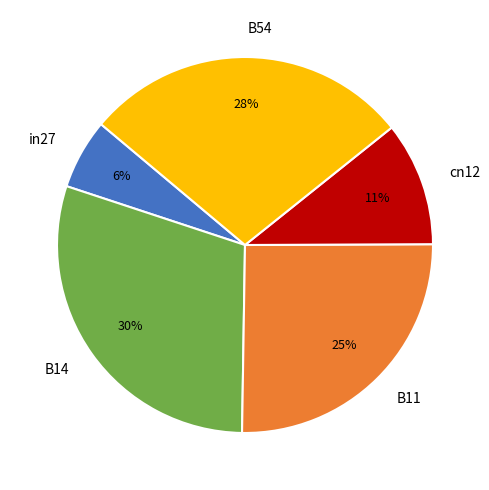

How many slices are in this pie chart?

5